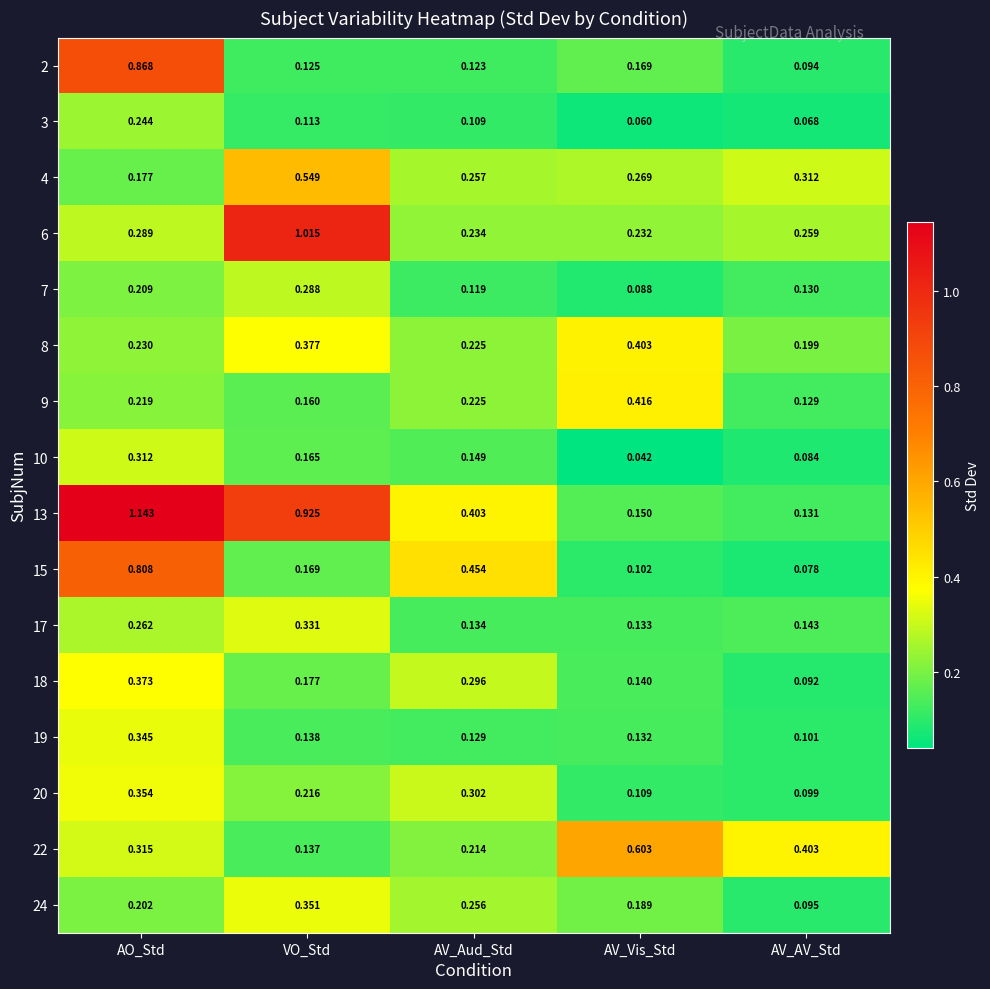

At which category is the sum across all series the highest?

AO_Std